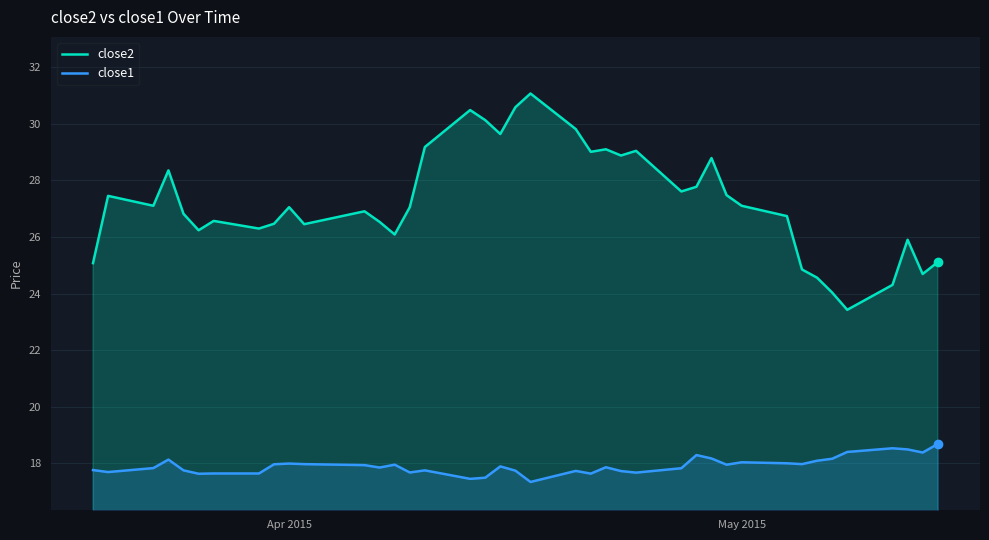

Does the chart have visible grid lines?

Yes